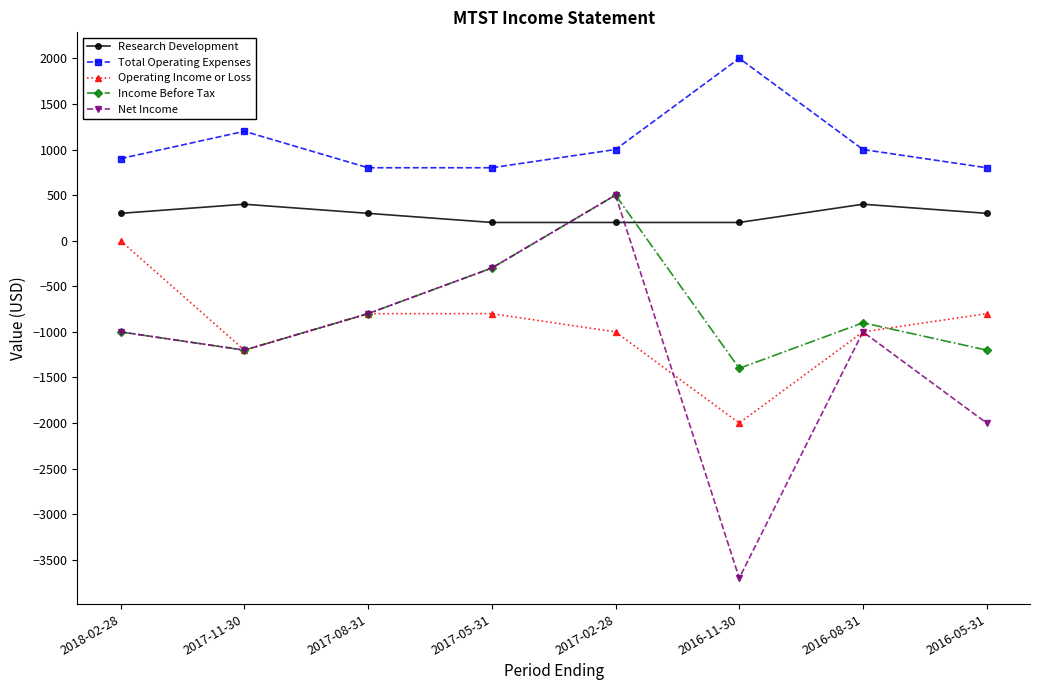

What is the total value across all series at 2017-08-31?

-1300